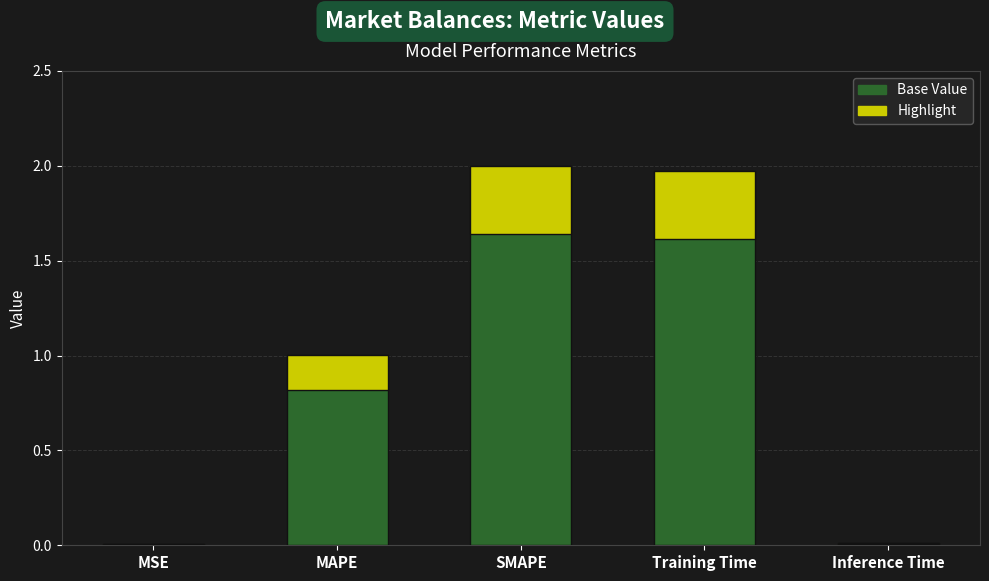

What is the difference between the maximum and minimum values?

2.0